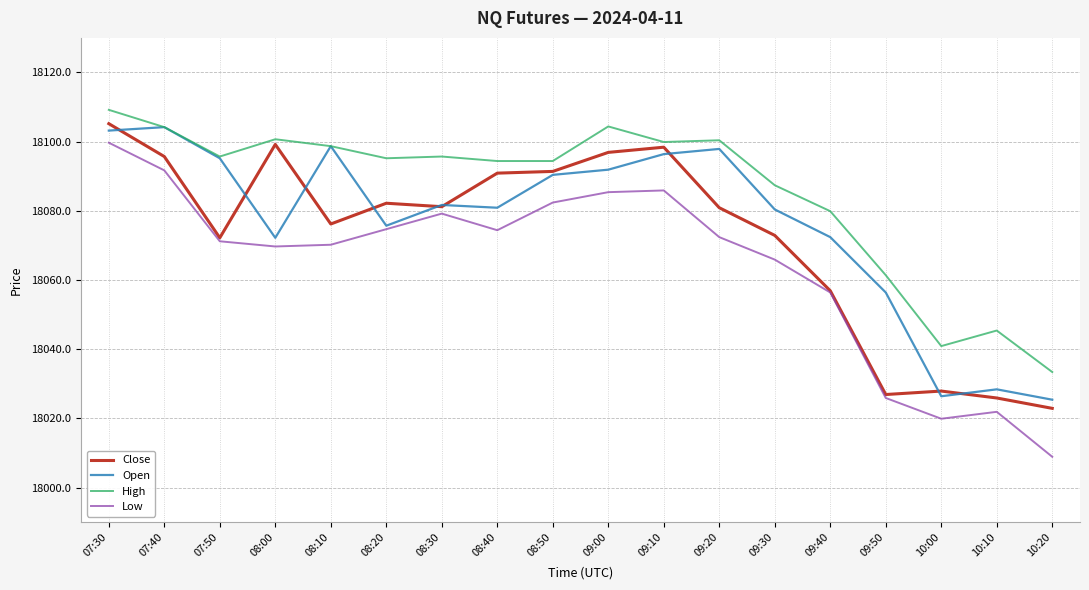

List the series in order of their overall mean, highest first.

High, Open, Close, Low